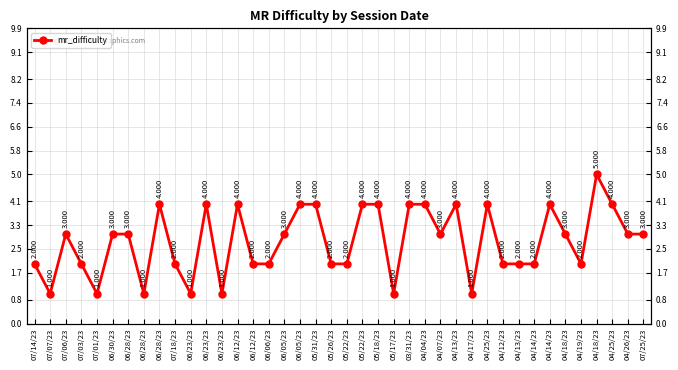

What is the difference between the maximum and second lowest values?

4